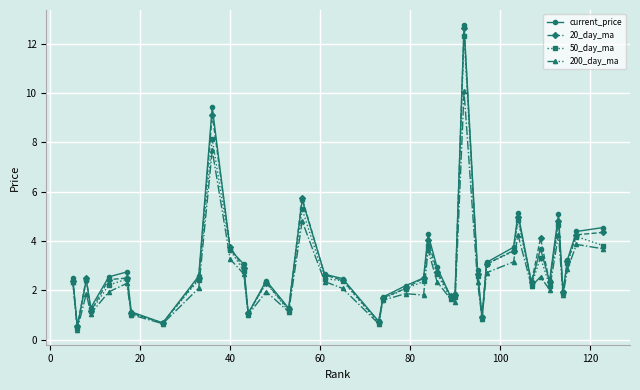

What is the minimum value shown in the chart?

0.4